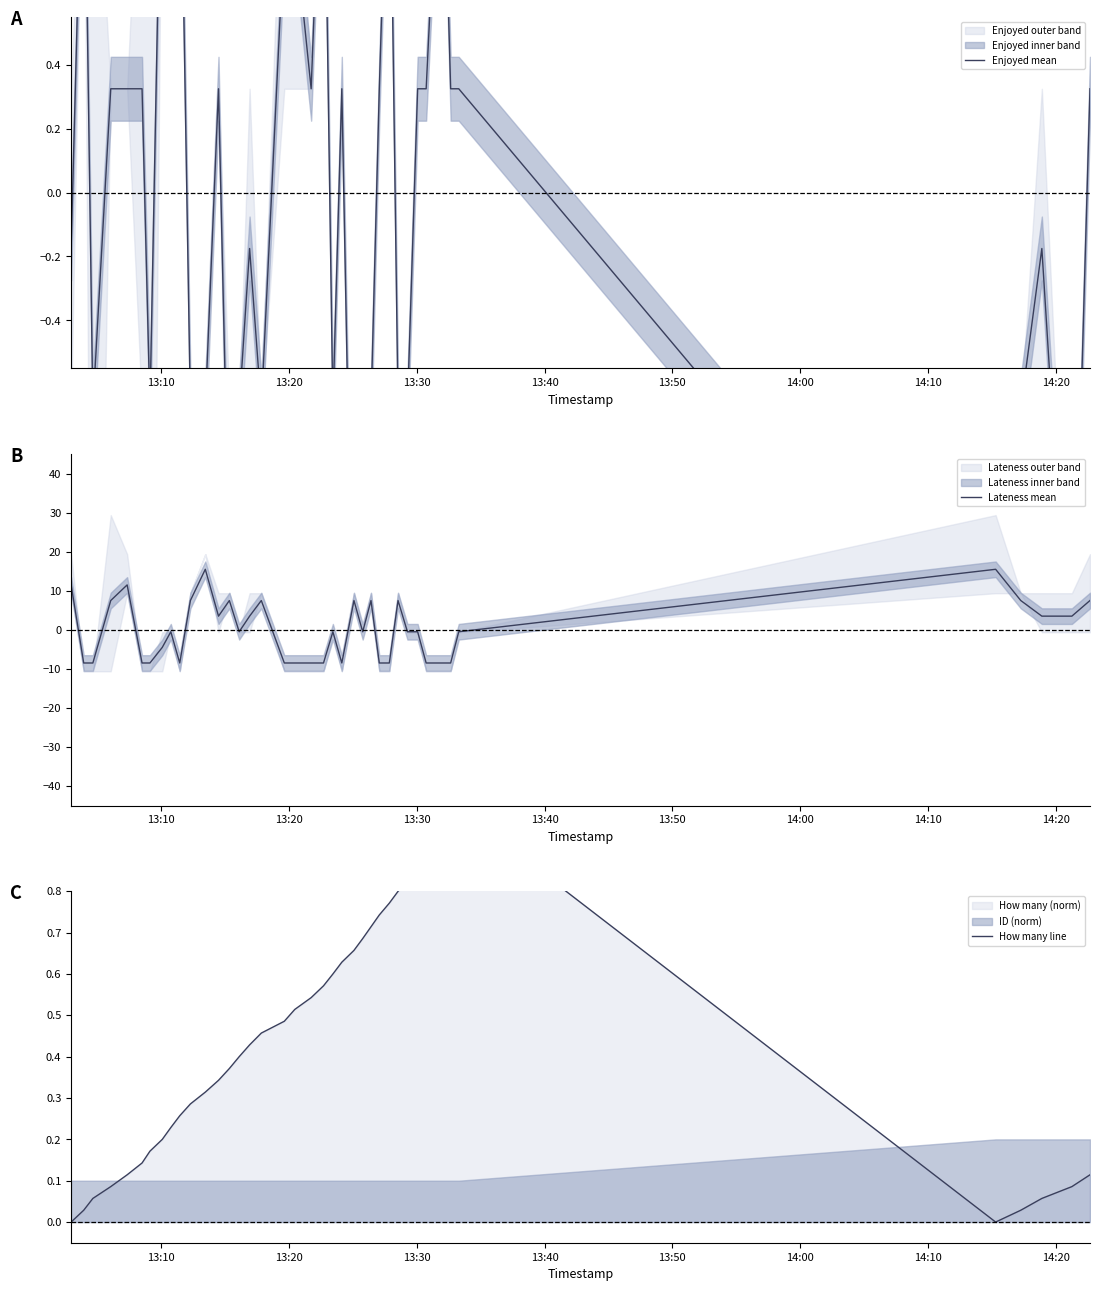

What is the smallest value displayed?

-8.5